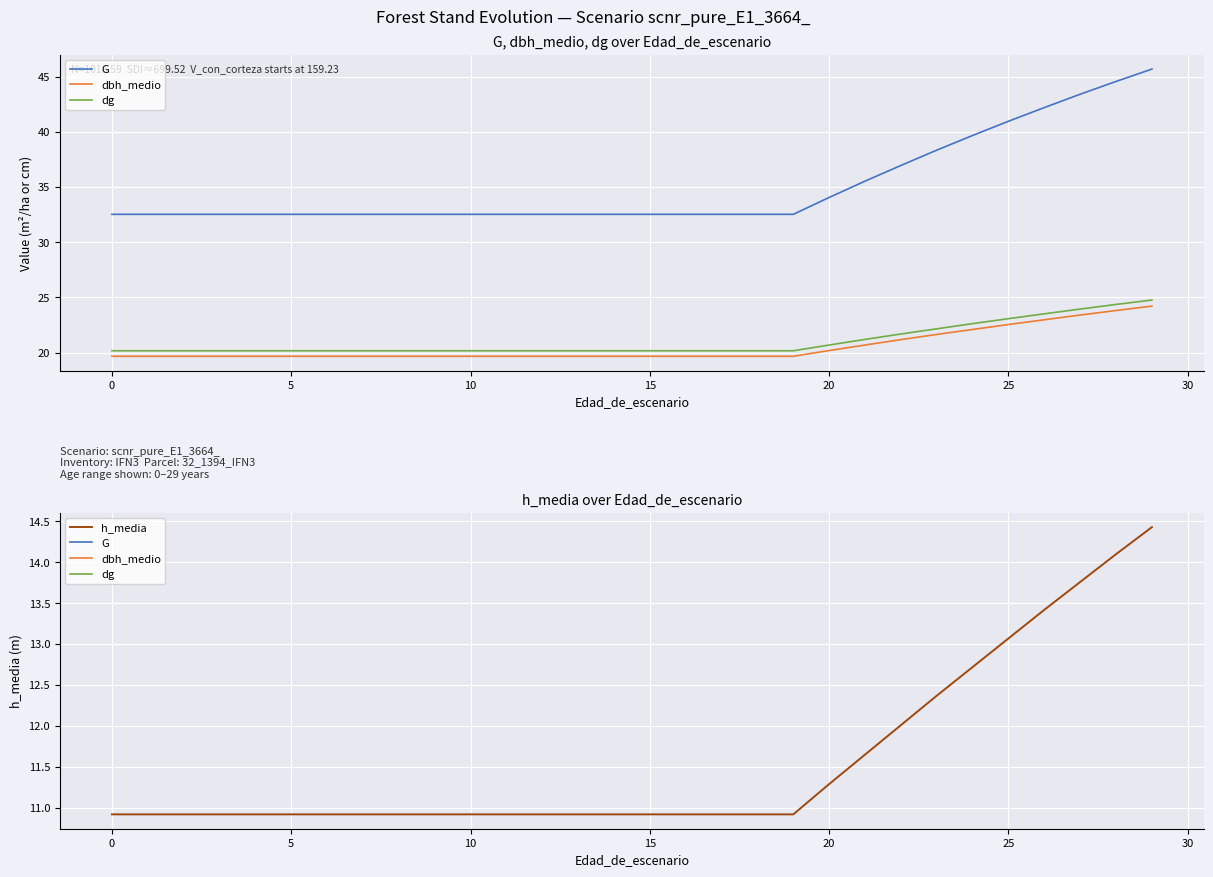

Between 17 and 26, which is larger?

26